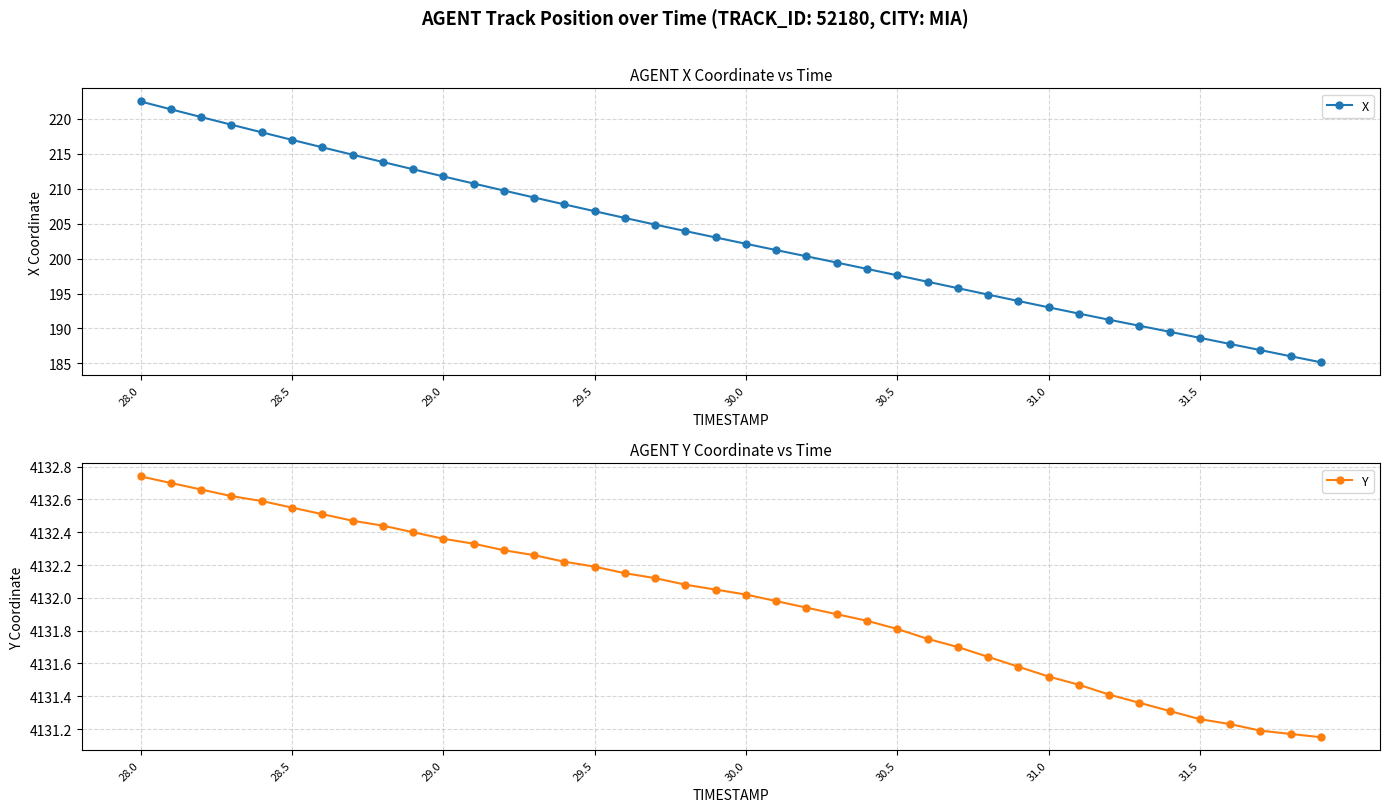

What is the smallest value displayed?

185.2